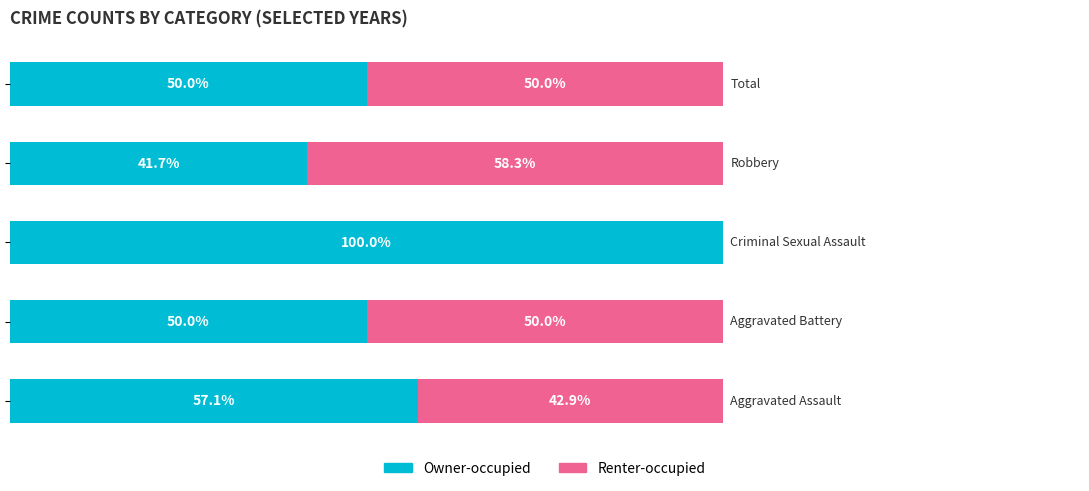

Reading right to left, list all the values displayed in this chart.

Owner-occupied: 50.0	41.7	100.0	50.0	57.1
Renter-occupied: 50.0	58.3	0.0	50.0	42.9